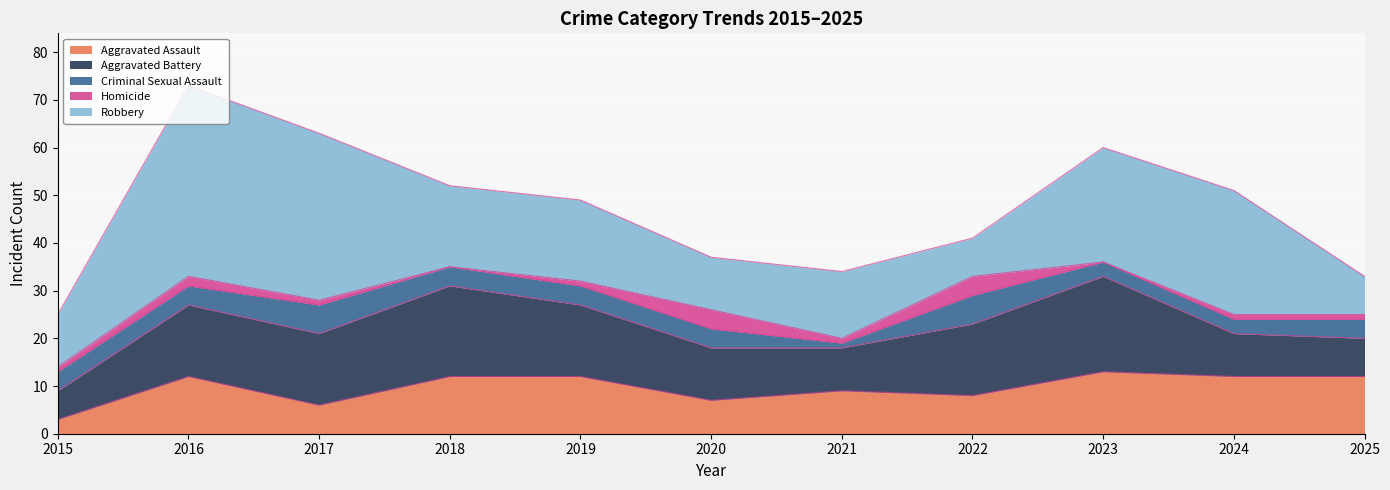

What is the minimum value for Criminal Sexual Assault?

1